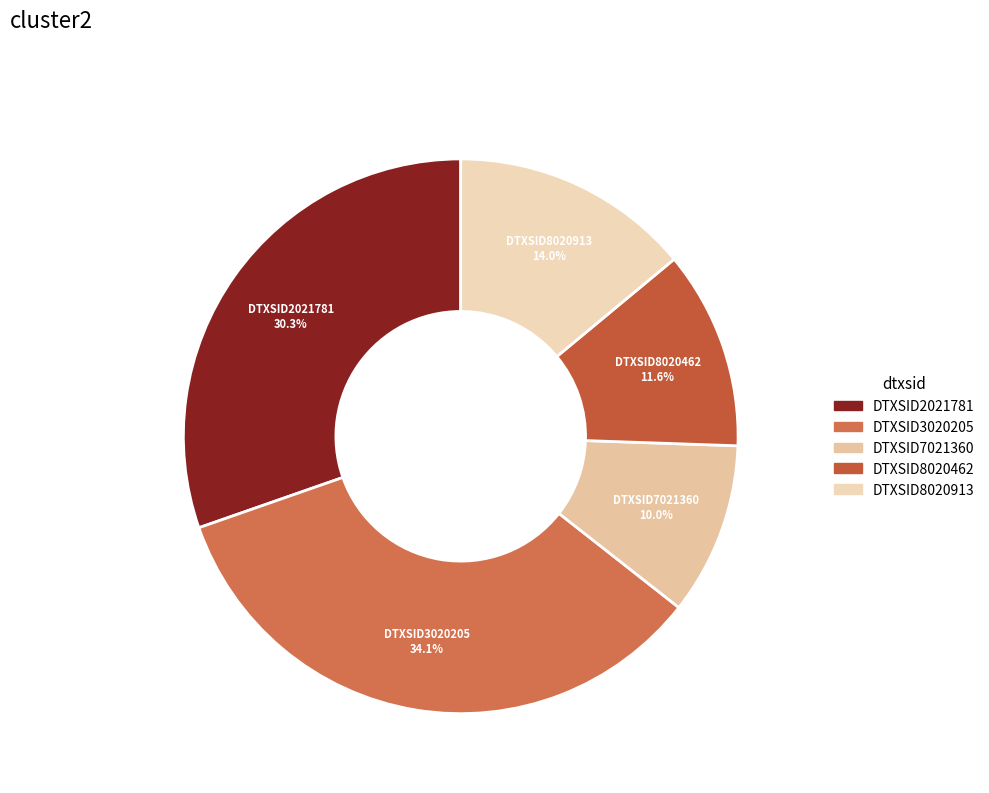

To the nearest percent, what percentage of the pie is DTXSID3020205?

34%